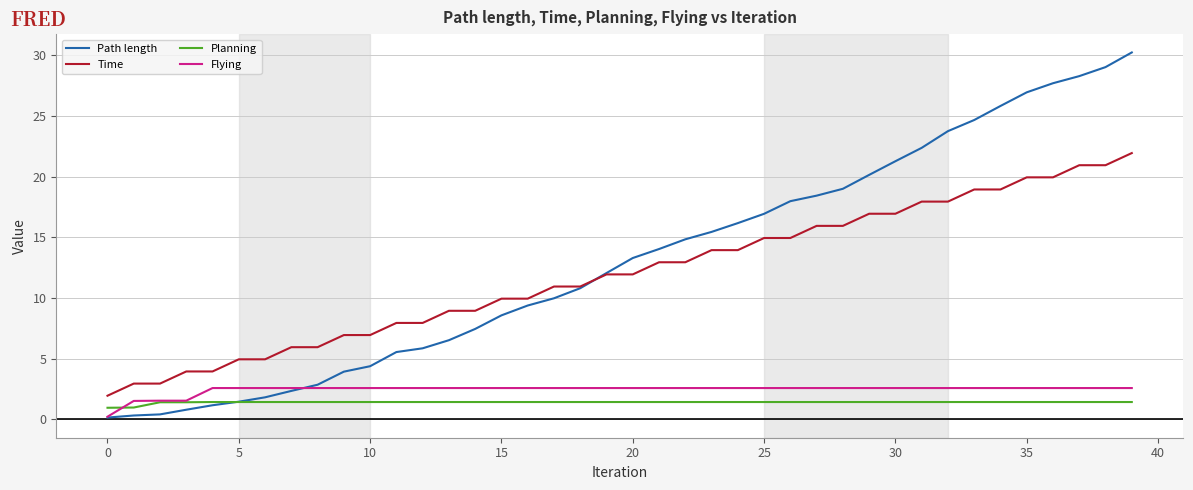

How many categories are shown in the chart?

40